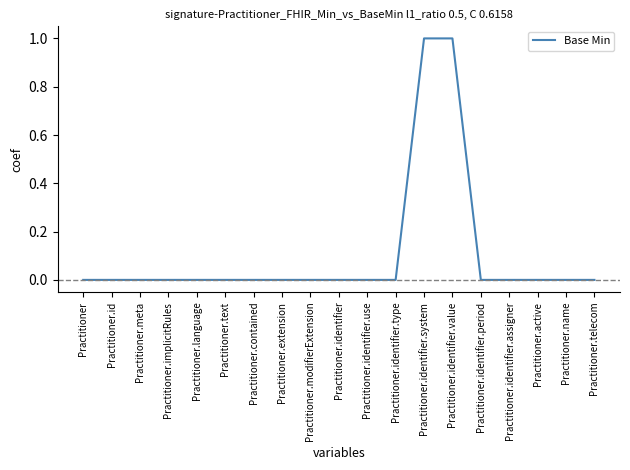

What position from the right is Practitioner.identifier?

10